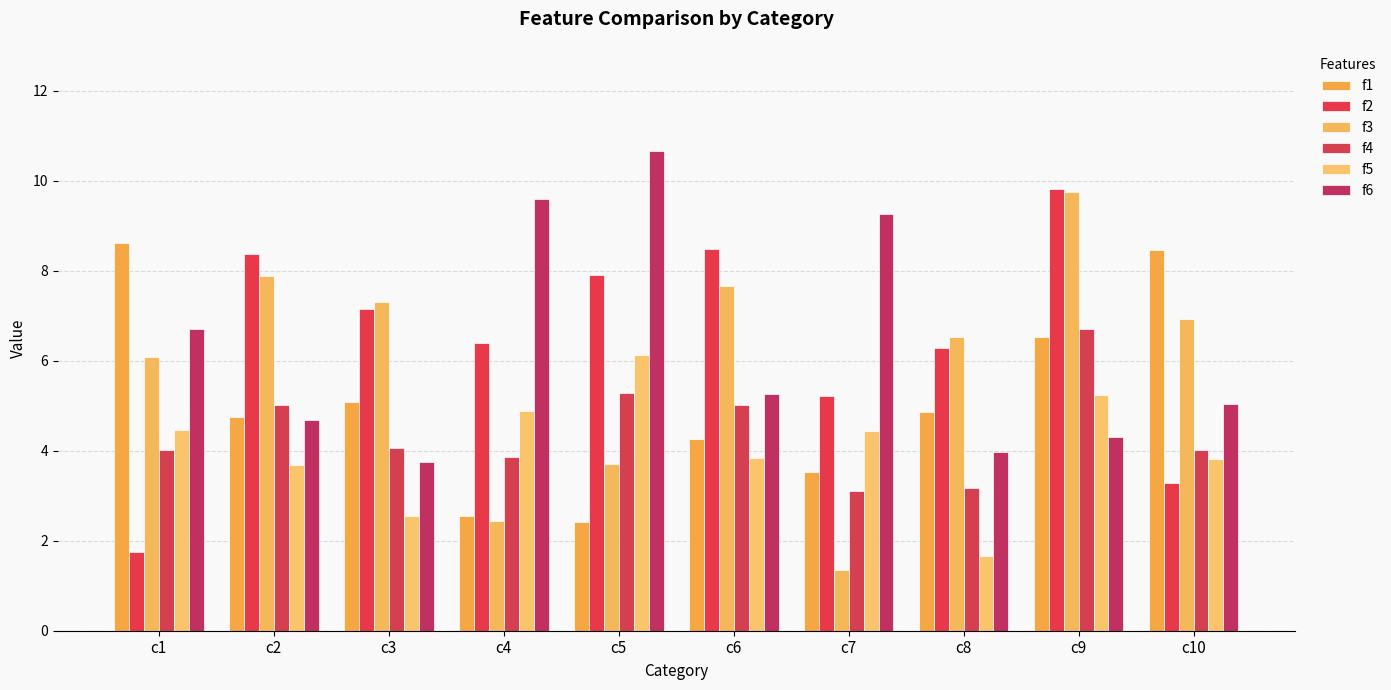

Which series has the largest total across all categories?

f2